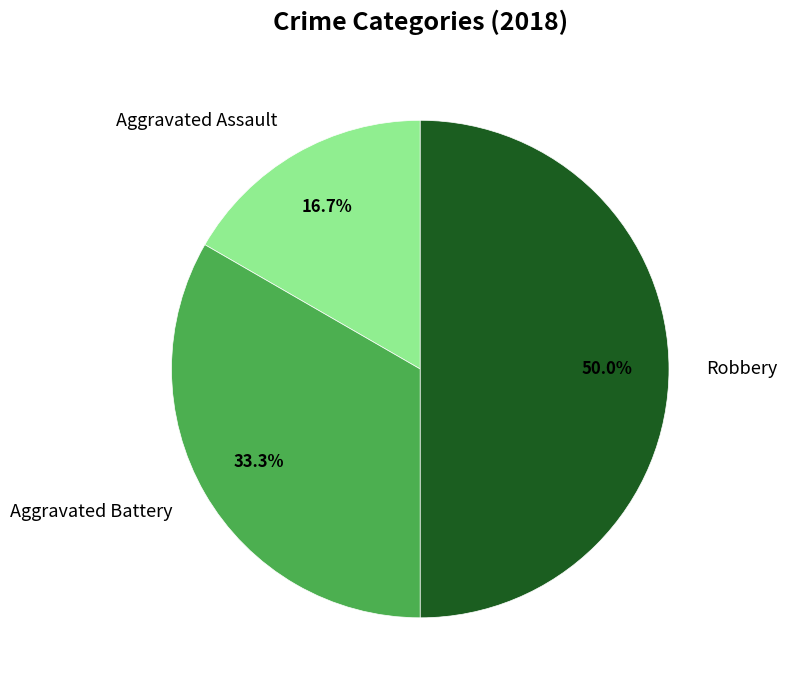

What percentage is the Aggravated Assault slice, to the nearest percent?

17%